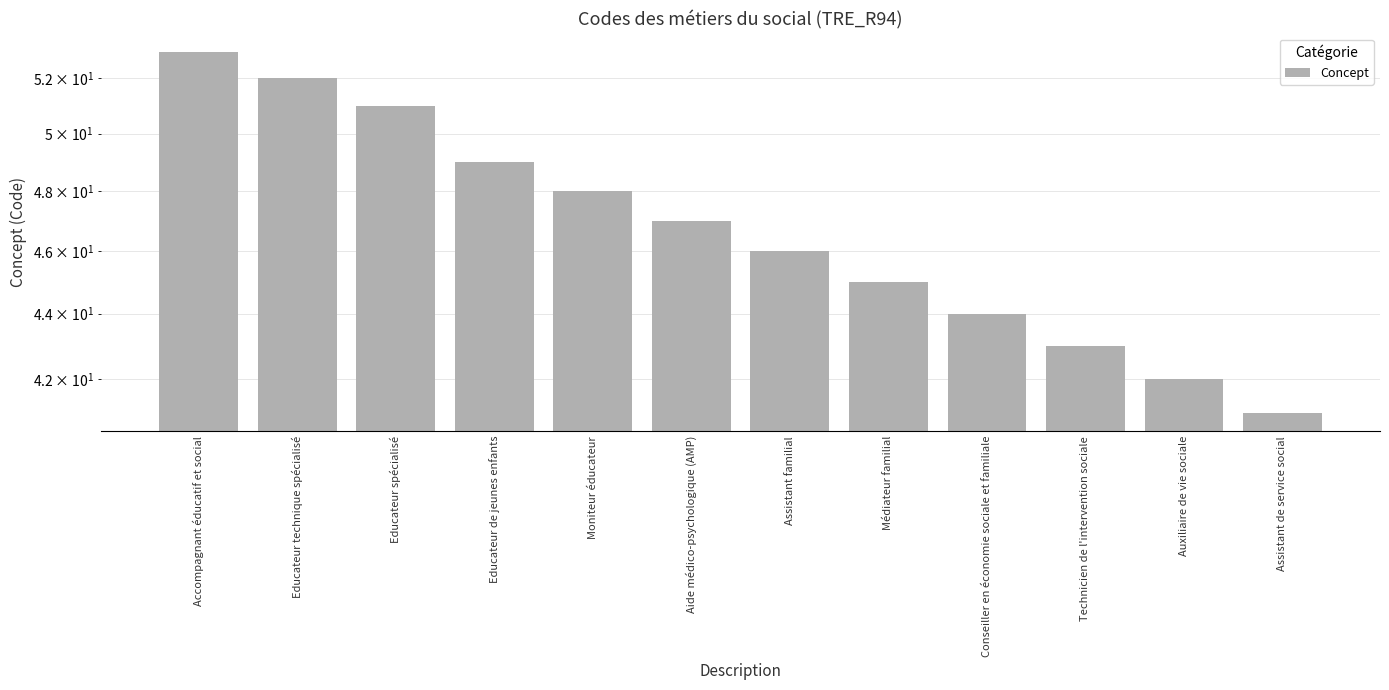

What is the sum of all values?

561